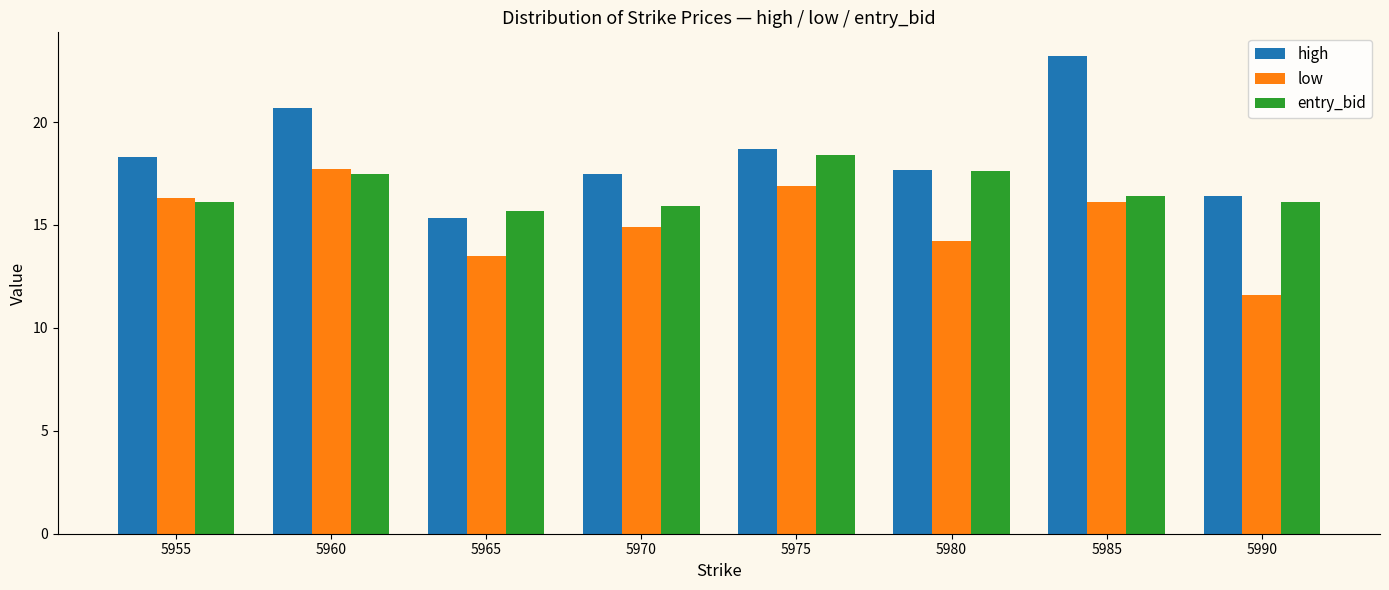

Reading left to right, list all the values displayed in this chart.

high: 18.3	20.7	15.4	17.5	18.7	17.7	23.2	16.4
low: 16.3	17.7	13.5	14.9	16.9	14.2	16.1	11.6
entry_bid: 16.1	17.5	15.7	15.9	18.4	17.6	16.4	16.1